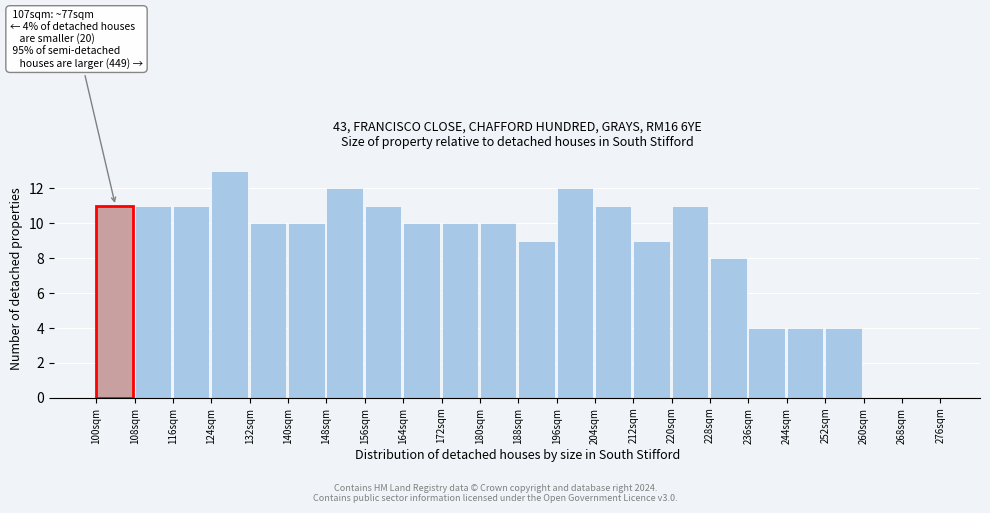

Over which range of the x-axis is the bar tallest?

124 to 132